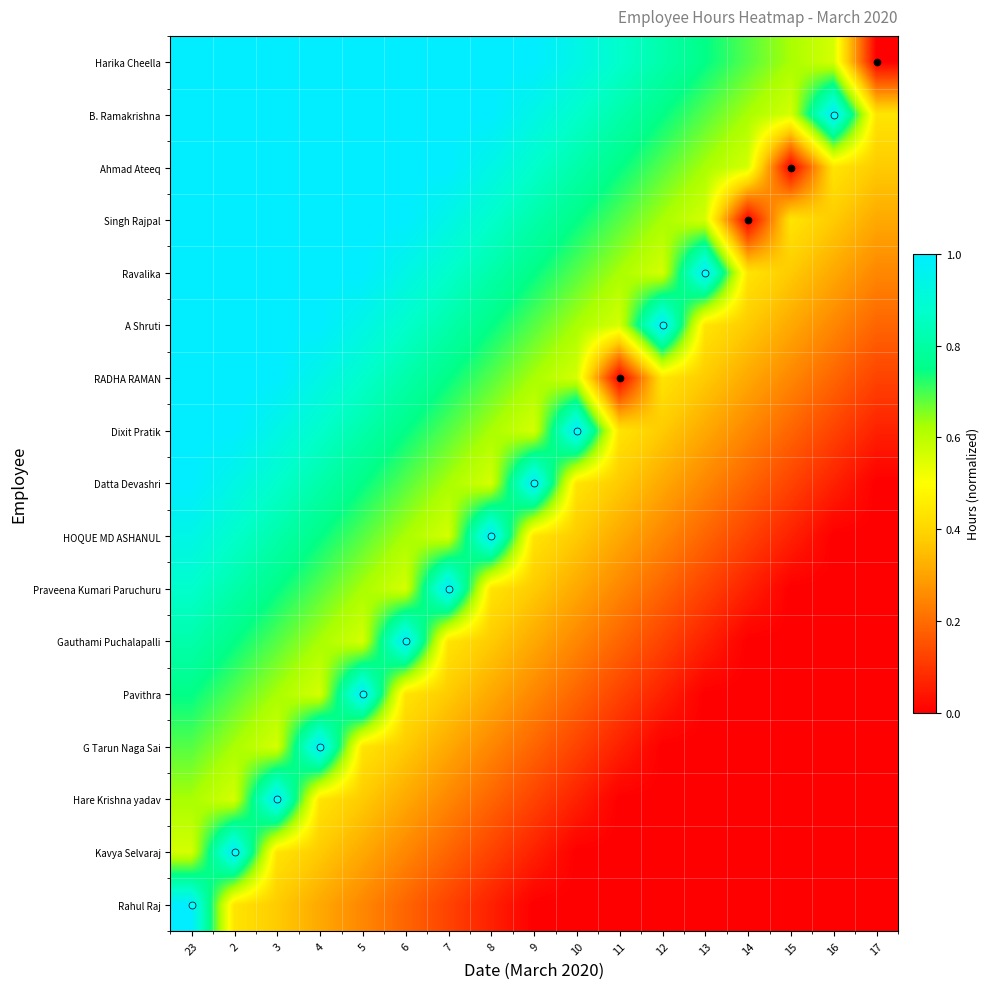

At how many categories does at least one series exceed 0?

17